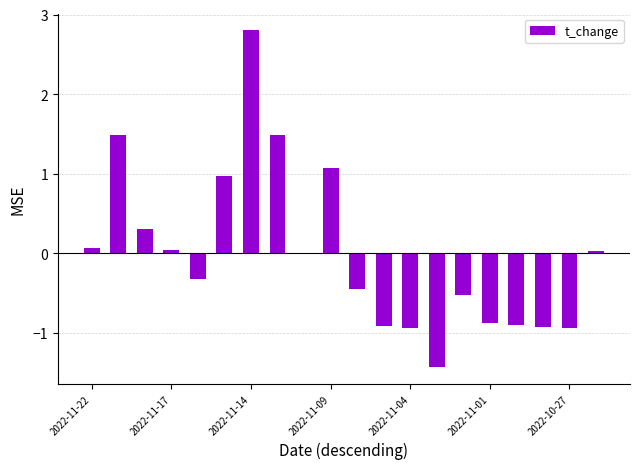

What is the maximum value shown in the chart?

2.8